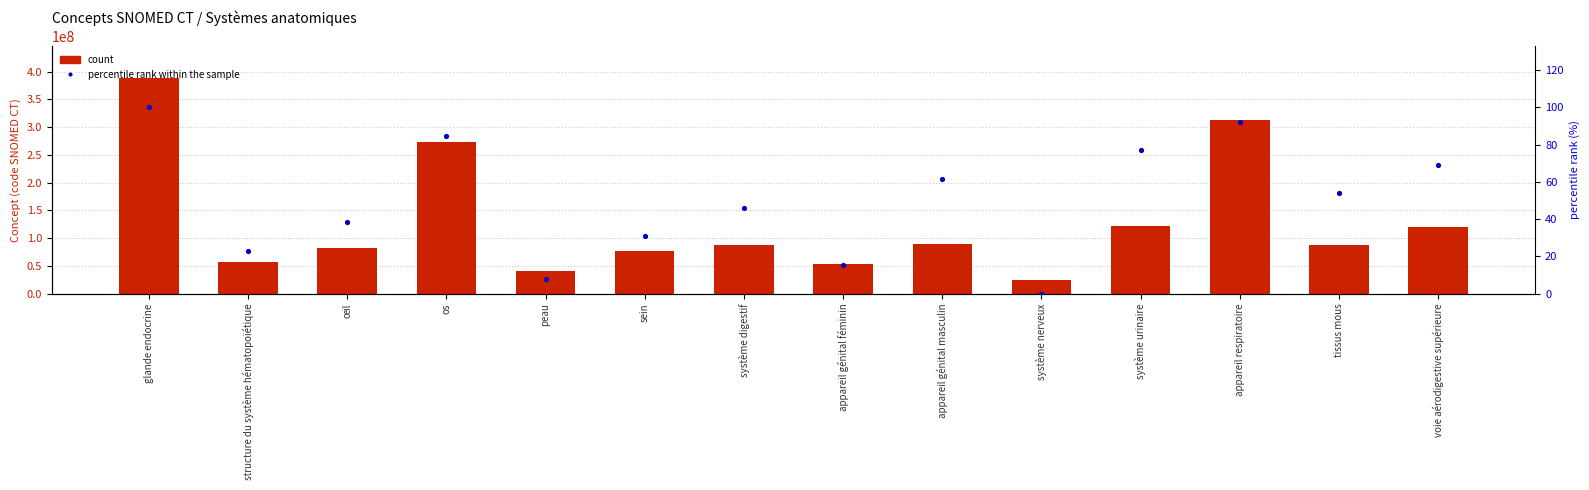

Which series has the largest Y range (max minus min)?

count